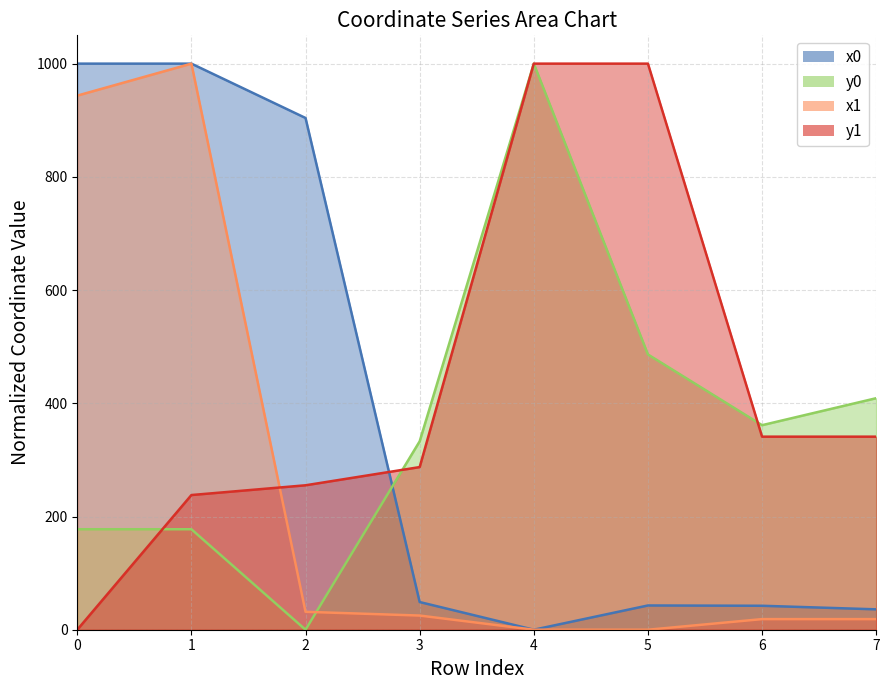

What is the sum of the y1 values at 3 and 4?

1287.3